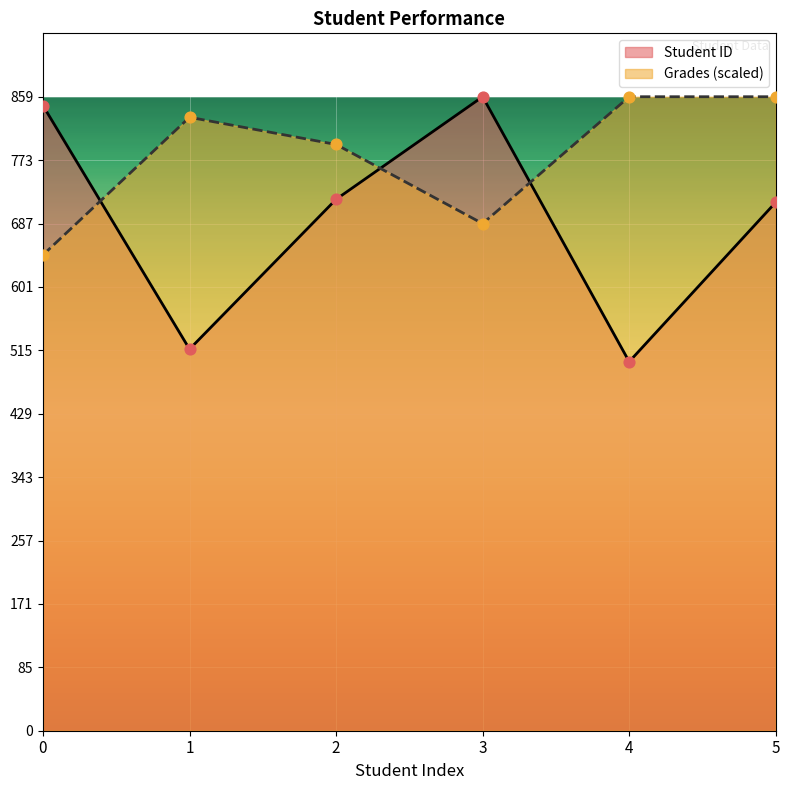

Which series reaches the minimum Y coordinate?

Student ID